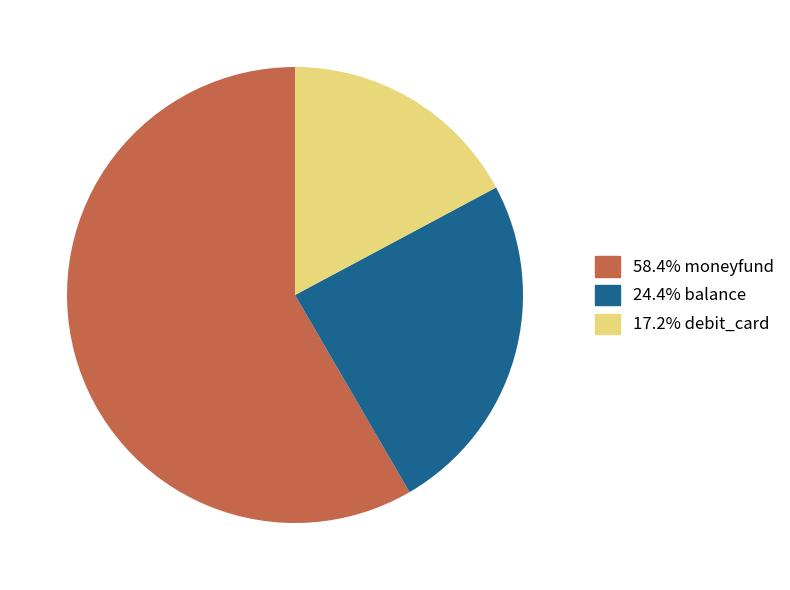

Do 58.4% moneyfund and 24.4% balance together represent more than half of the pie?

Yes